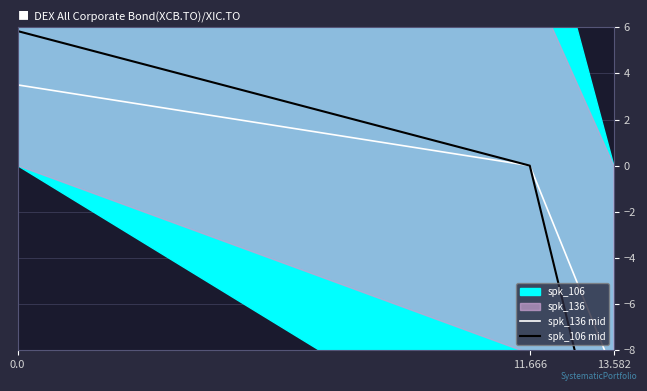

Is it true that spk_106 mid equals -23.2 at 13.582?

False